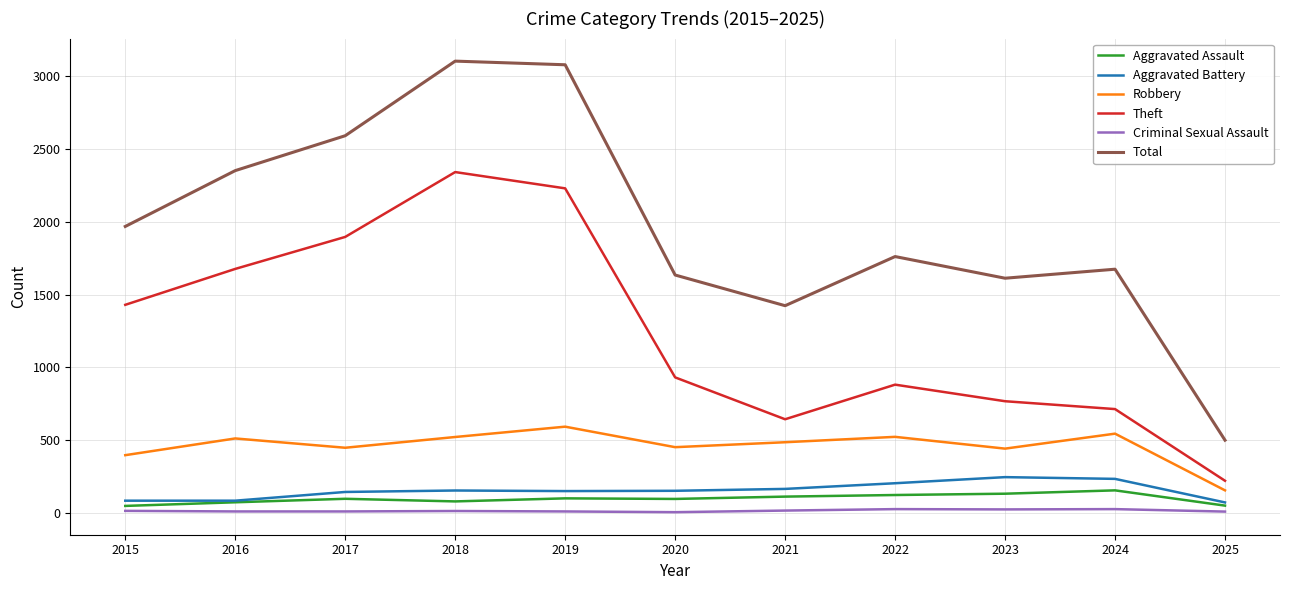

What are all the series names shown in the legend?

Aggravated Assault, Aggravated Battery, Robbery, Theft, Criminal Sexual Assault, Total